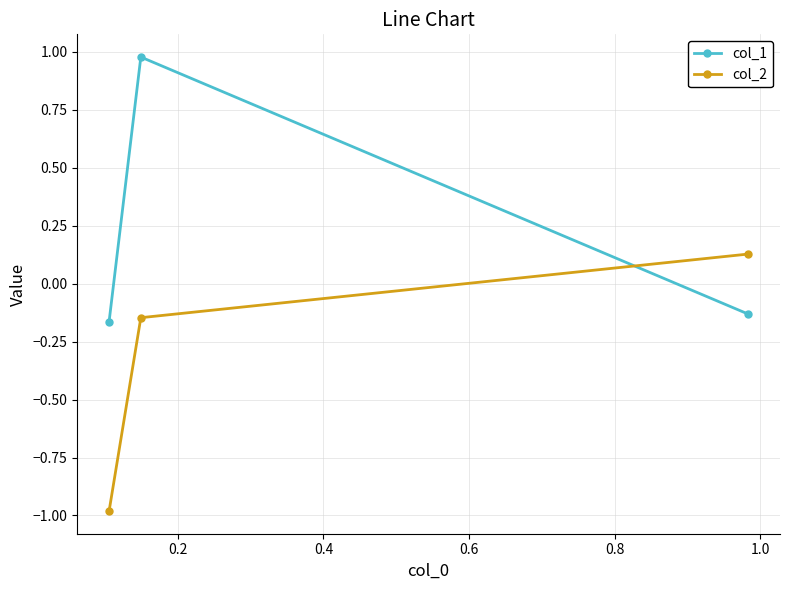

What is the smallest value displayed?

-1.0